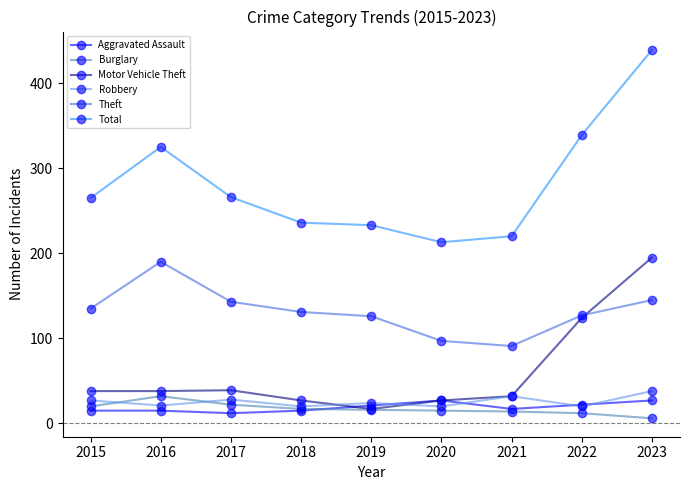

The value of Theft at 2018 is 183. True or false?

False